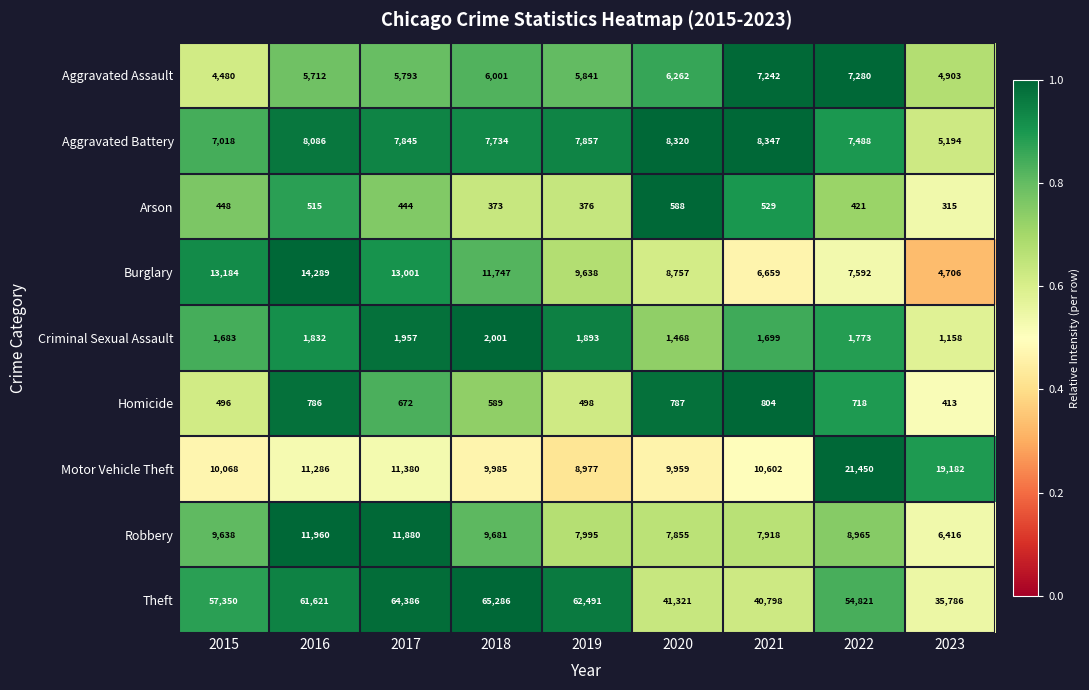

Which series has the widest spread of values?

Theft